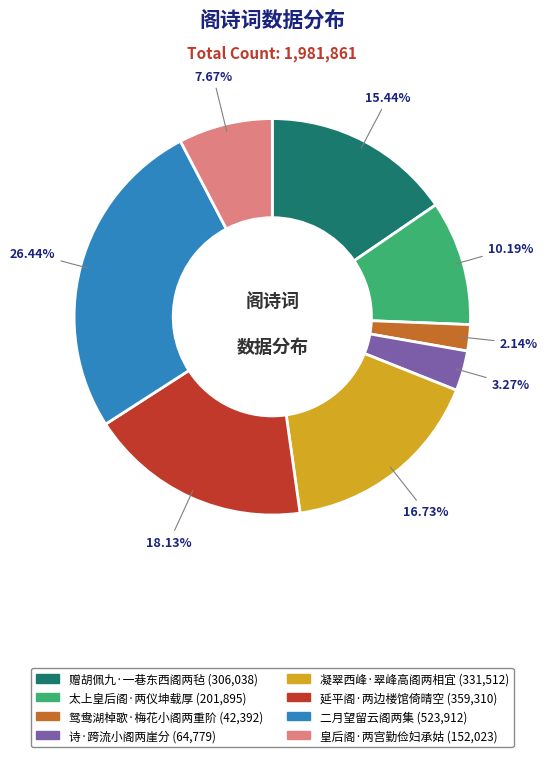

Between 诗·跨流小阁两崖分 and 太上皇后阁·两仪坤载厚, which is larger?

太上皇后阁·两仪坤载厚